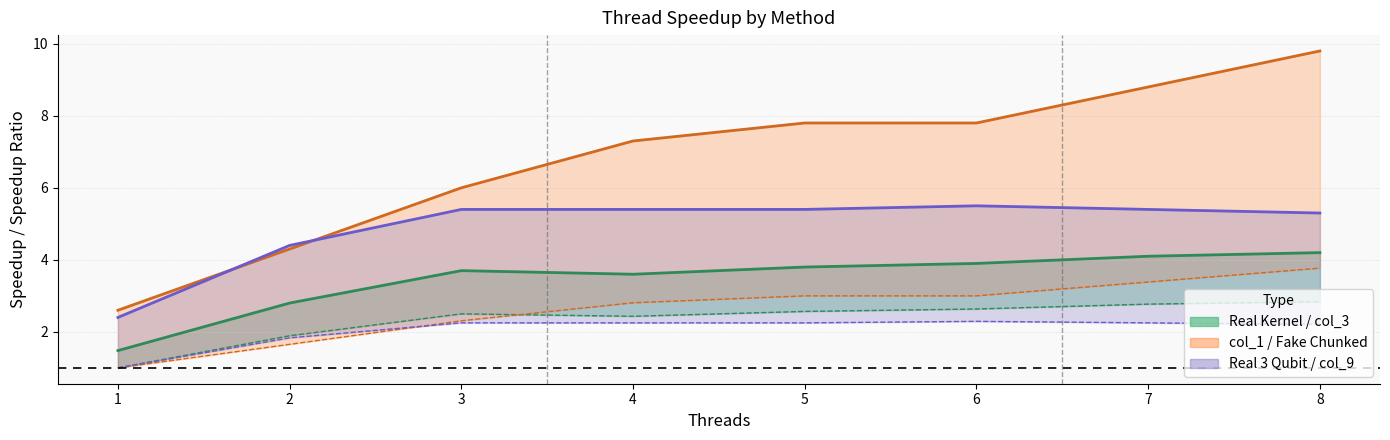

How many col_9 (ratio) values are between 2 and 3?

6